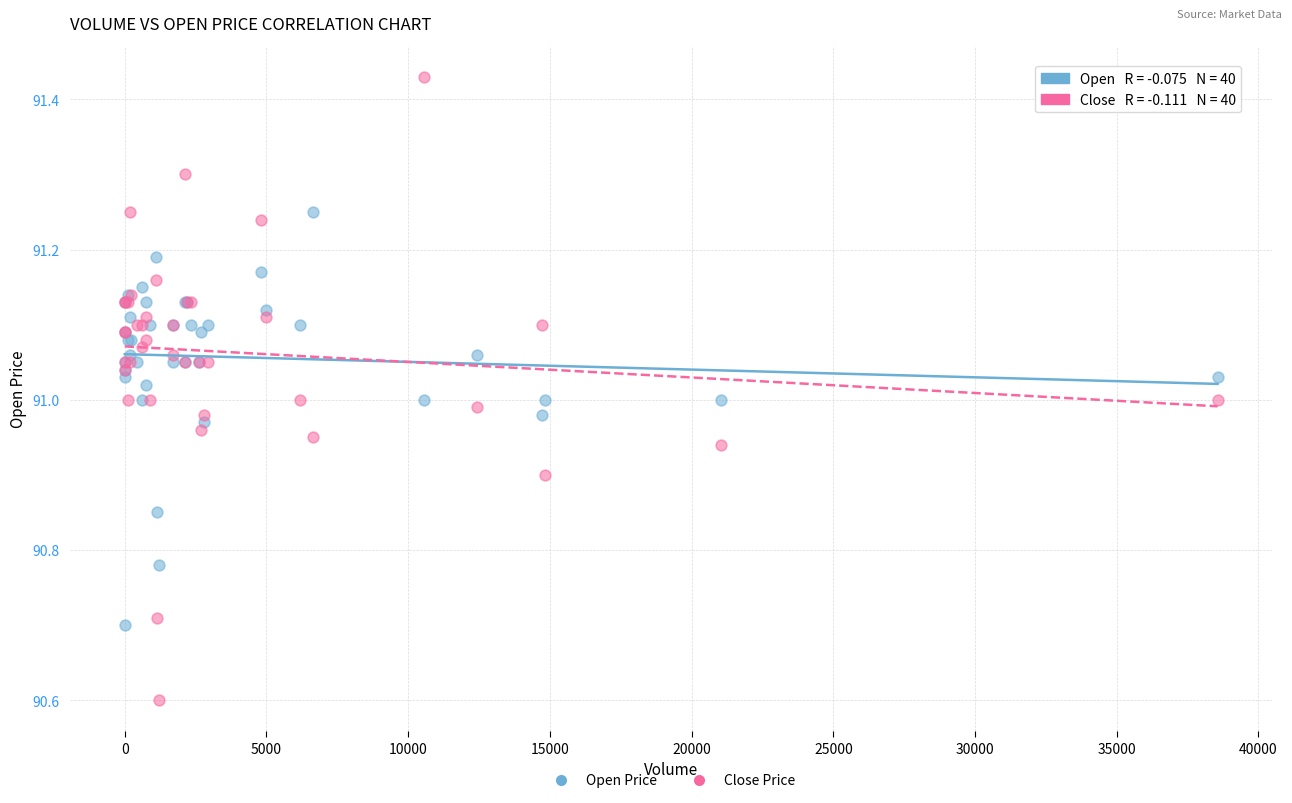

What are all the series names shown in the legend?

Open Price, Close Price